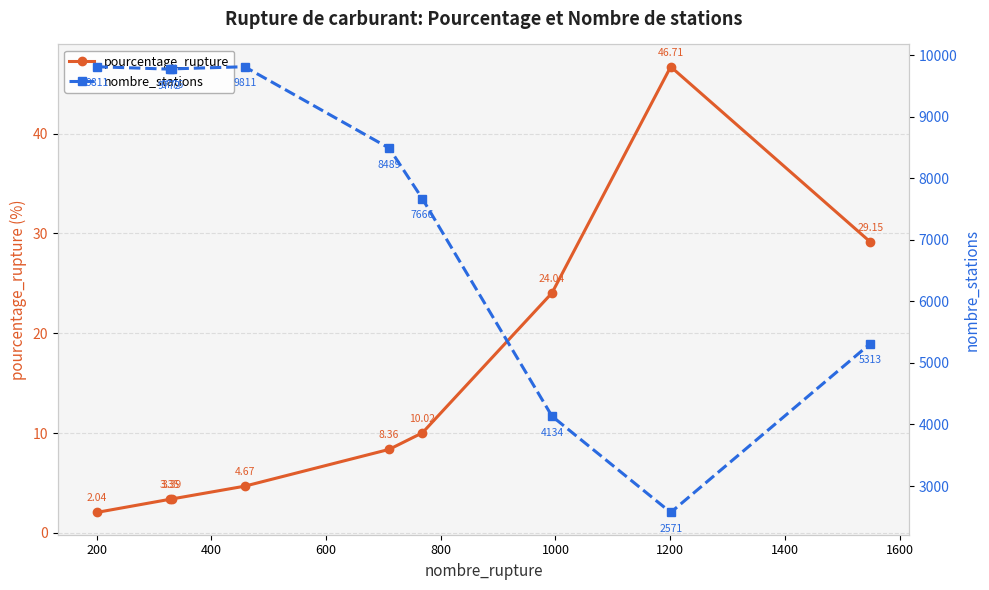

In pourcentage_rupture, how many points are higher than both neighbors (excluding endpoints)?

1